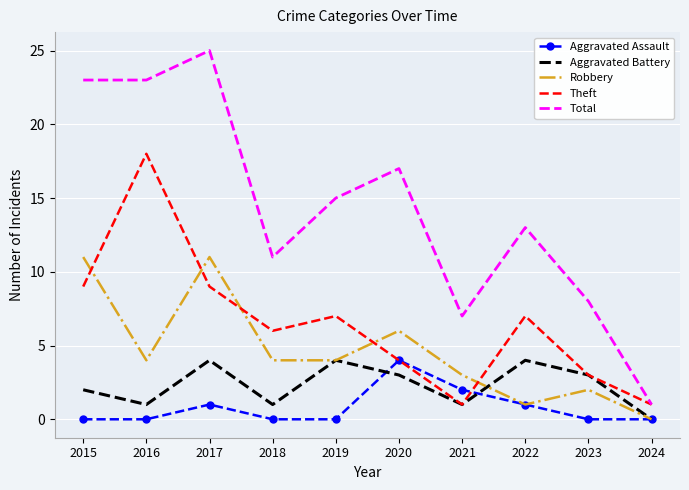

Which series has the largest total across all categories?

Total